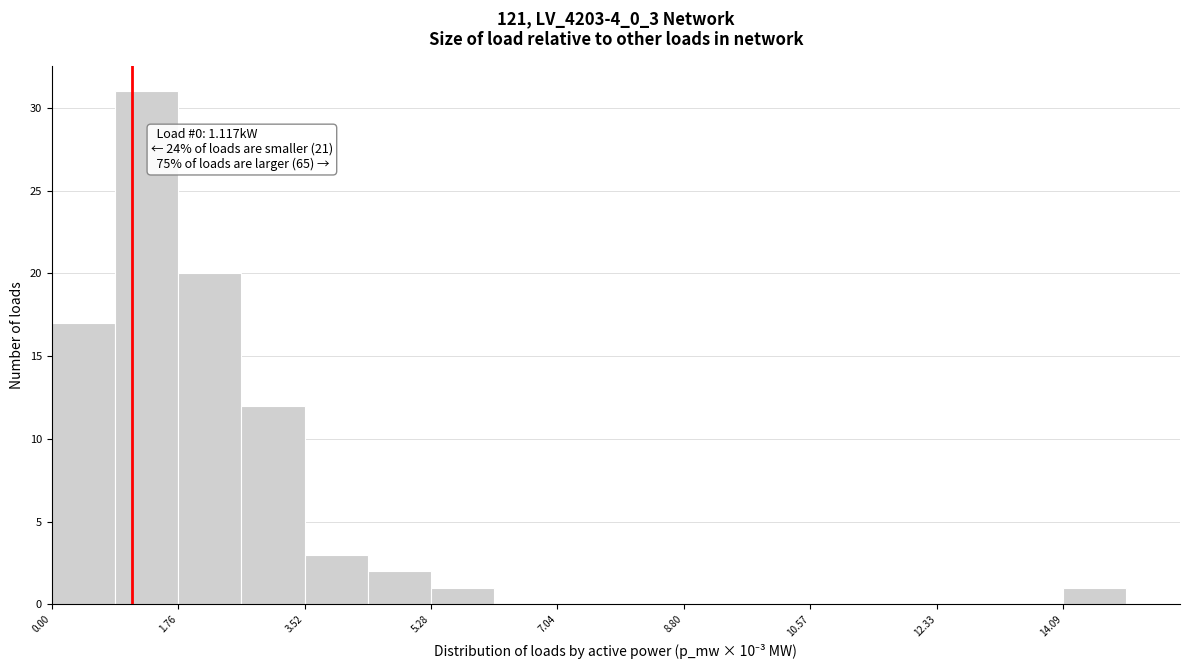

Which range on the x-axis has the tallest bar?

0.8 to 1.8